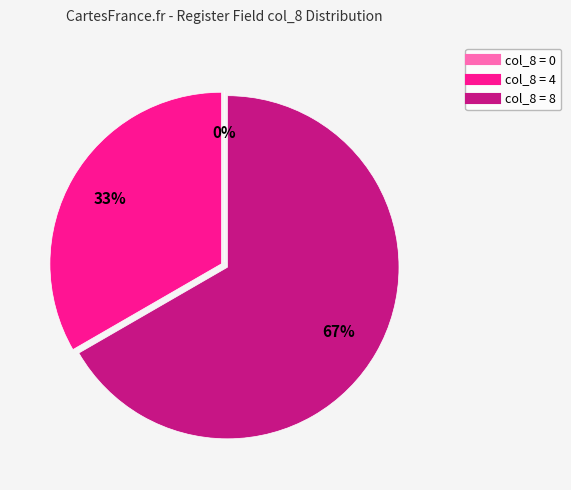

To the nearest percent, what is the difference between the largest and smallest slice percentages?

67%